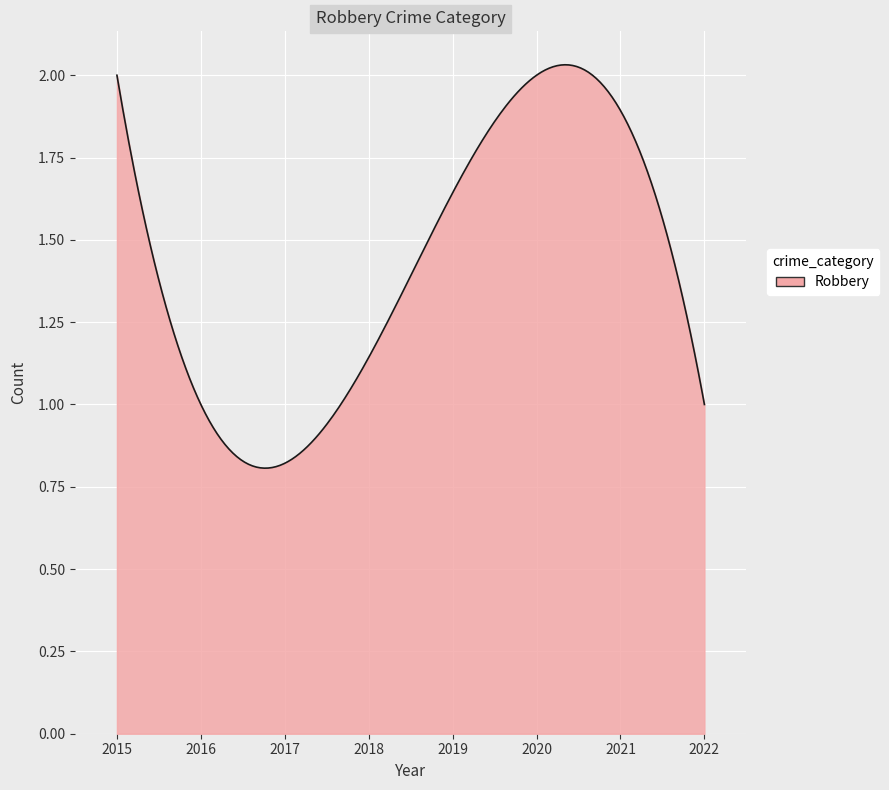

How many lines are shown in the chart?

1